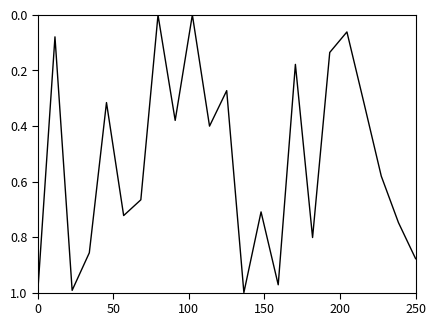

What is the difference between the maximum and minimum values?

1.0